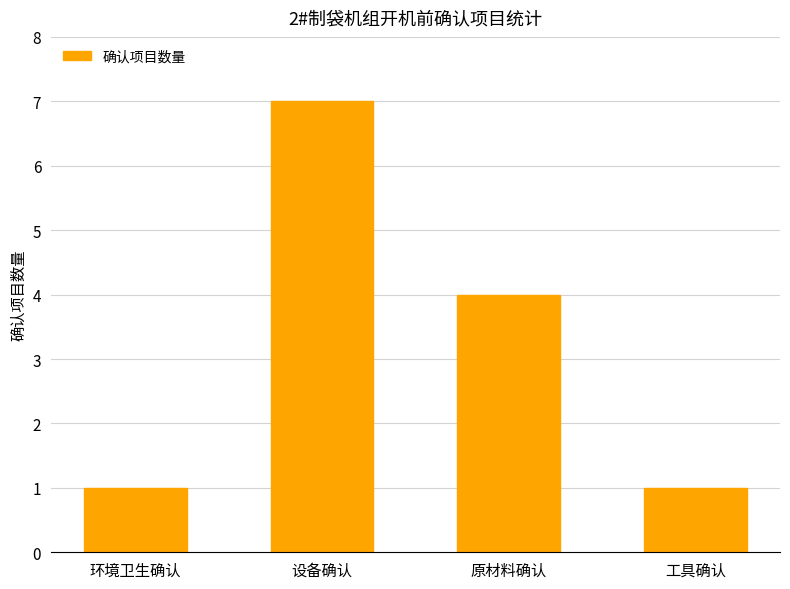

What position from the left is 环境卫生确认?

1